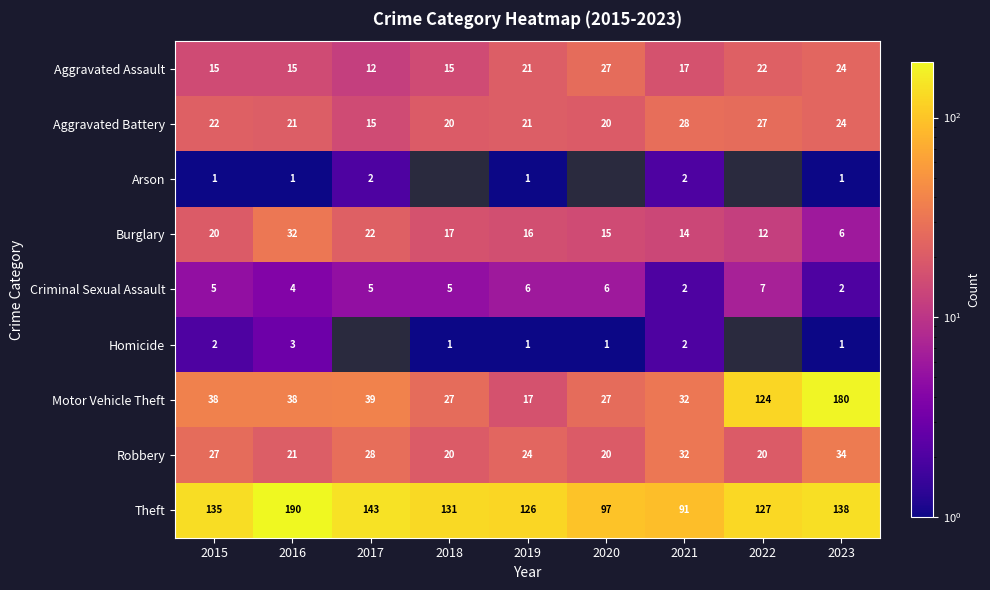

What is the difference between the maximum and minimum values in the Criminal Sexual Assault series?

5